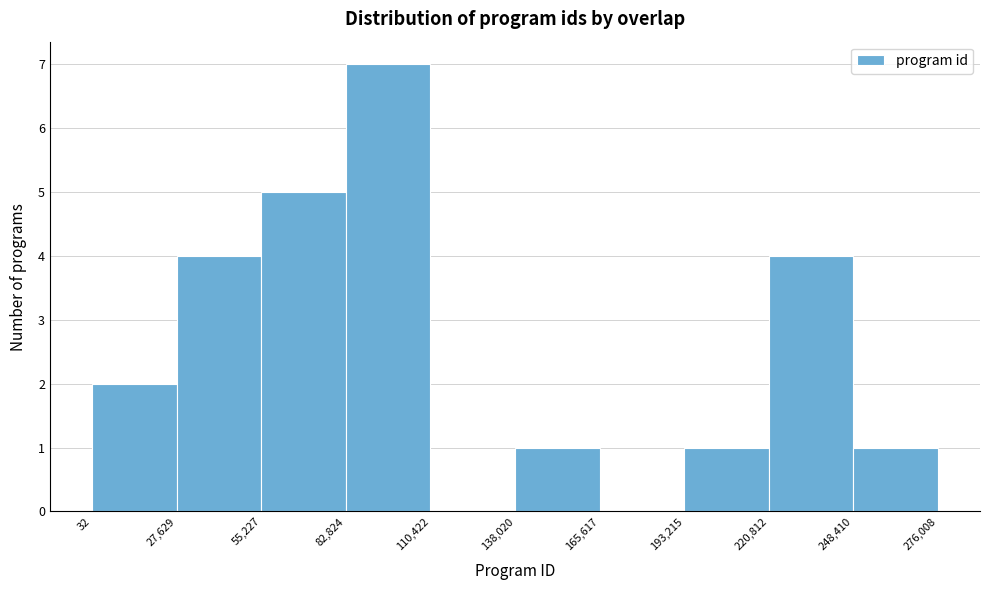

Reading left to right, transcribe this chart: for each bar, give the range it covers on the x-axis and its height. The values are not printed on the chart, so give them approximately, as read against the axis.

32 to 27,629: 2
27,629 to 55,227: 4
55,227 to 82,824: 5
82,824 to 110,422: 7
110,422 to 138,020: 0
138,020 to 165,617: 1
165,617 to 193,215: 0
193,215 to 220,812: 1
220,812 to 248,410: 4
248,410 to 276,008: 1